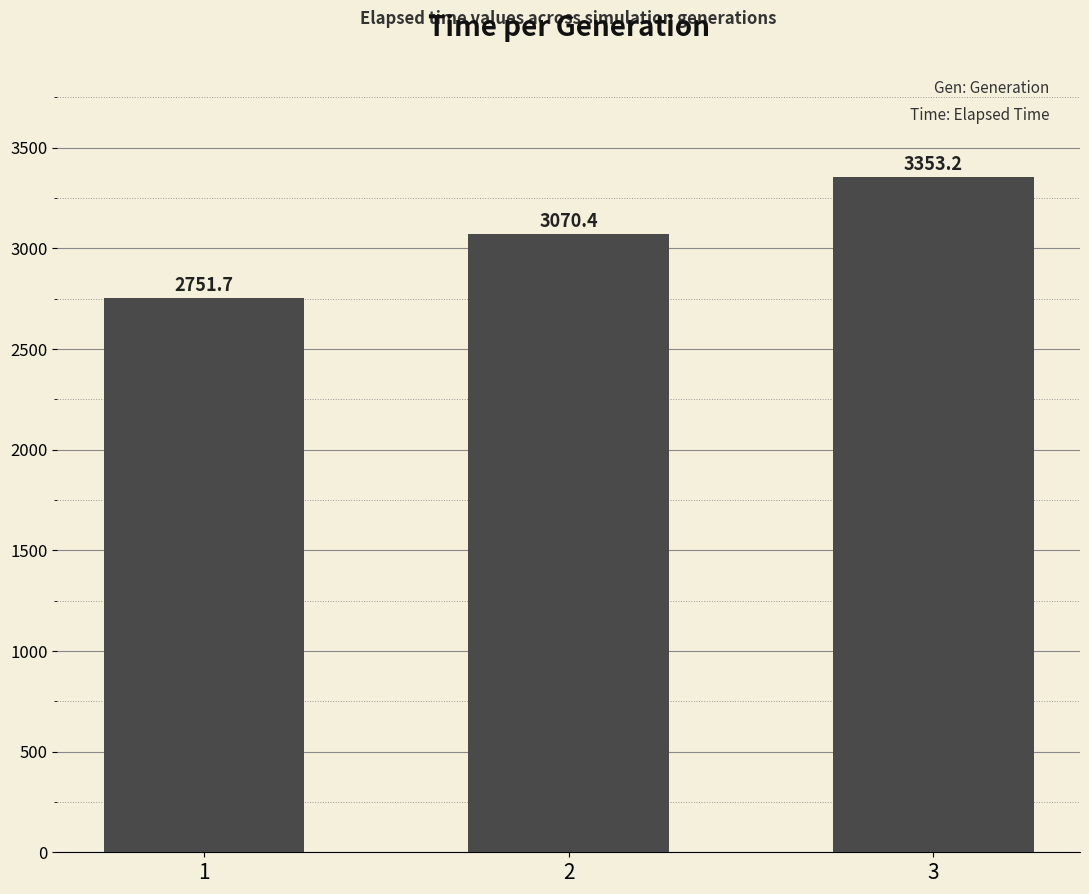

What is the minimum value shown in the chart?

2751.7